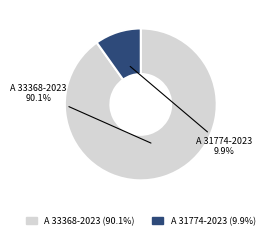

To the nearest percent, what is the difference between the A 33368-2023 and A 31774-2023 slice percentages?

80%